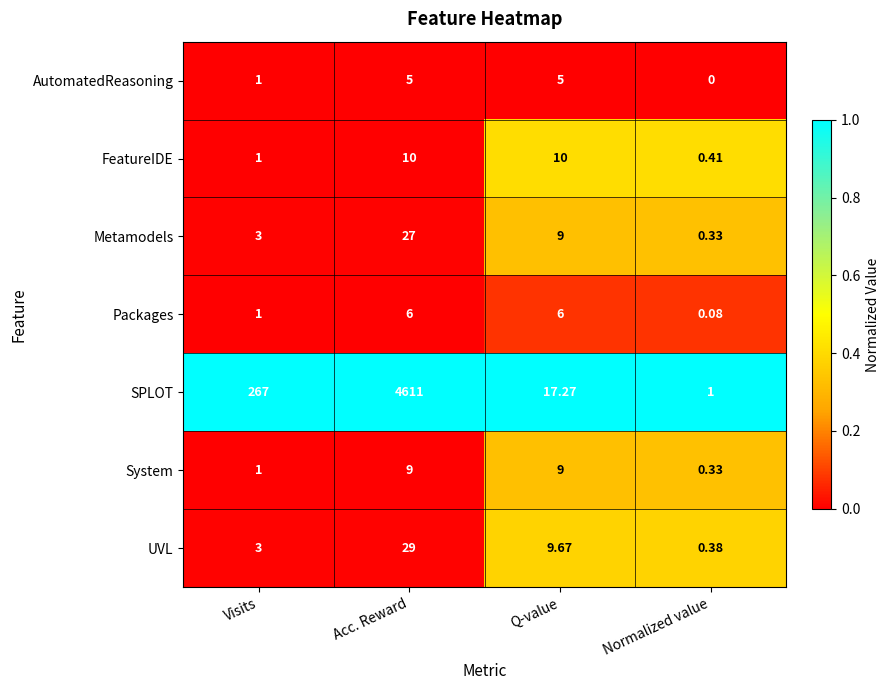

Between Visits and Q-value, which series saw the biggest shift?

SPLOT